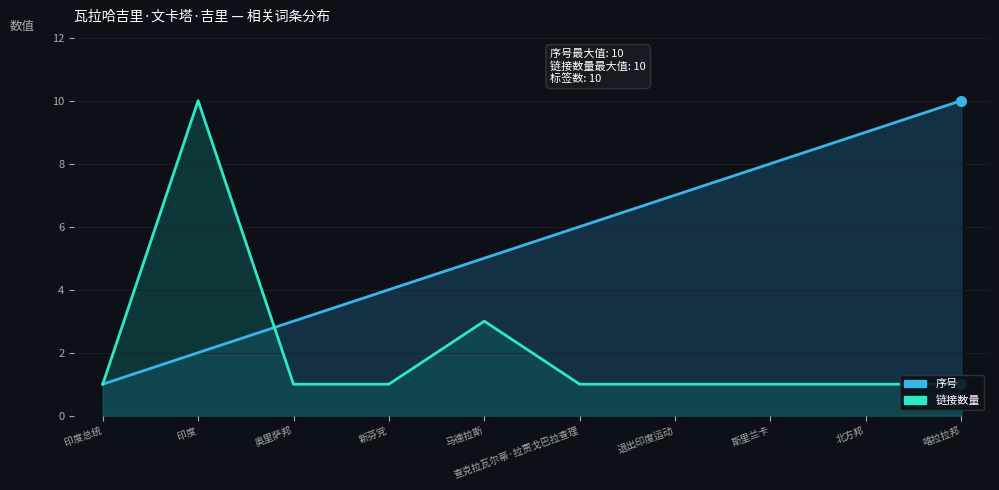

Rank the series by their maximum value, from lowest to highest.

序号, 链接数量